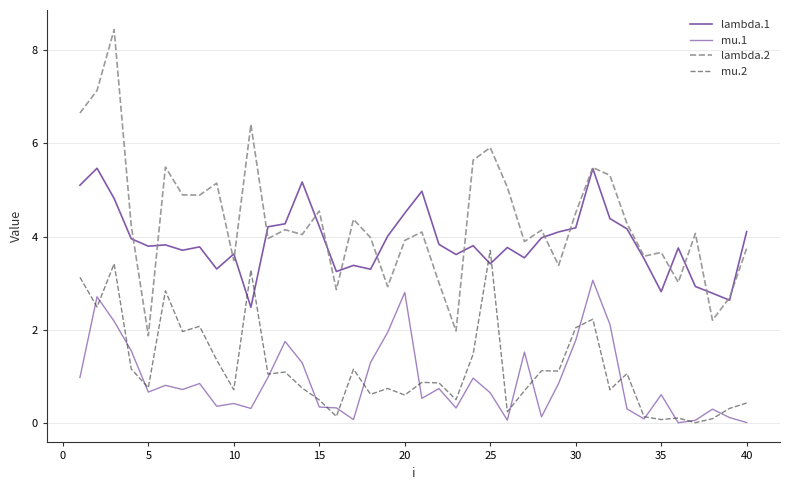

Reading left to right, transcribe all the data shown in this chart.

lambda.1: 5.1	5.5	4.8	4.0	3.8	3.8	3.7	3.8	3.3	3.6	2.5	4.2	4.3	5.2	4.2	3.3	3.4	3.3	4.0	4.5	5.0	3.8	3.6	3.8	3.4	3.8	3.5	4.0	4.1	4.2	5.5	4.4	4.2	3.5	2.8	3.8	2.9	2.8	2.6	4.1
mu.1: 1.0	2.7	2.2	1.6	0.7	0.8	0.7	0.9	0.4	0.4	0.3	1.0	1.8	1.3	0.4	0.3	0.1	1.3	2.0	2.8	0.5	0.7	0.3	1.0	0.7	0.1	1.5	0.1	0.9	1.8	3.1	2.1	0.3	0.1	0.6	0.0	0.1	0.3	0.1	0.0
lambda.2: 6.6	7.1	8.4	4.2	1.9	5.5	4.9	4.9	5.1	3.5	6.4	4.0	4.1	4.0	4.5	2.9	4.4	4.0	2.9	3.9	4.1	3.0	2.0	5.6	5.9	5.1	3.9	4.1	3.4	4.5	5.5	5.3	4.3	3.6	3.7	3.0	4.1	2.2	2.7	3.7
mu.2: 3.1	2.5	3.4	1.2	0.8	2.8	2.0	2.1	1.4	0.7	3.3	1.1	1.1	0.8	0.5	0.1	1.2	0.6	0.7	0.6	0.9	0.9	0.5	1.5	3.7	0.2	0.7	1.1	1.1	2.0	2.2	0.7	1.1	0.1	0.1	0.1	0.0	0.1	0.3	0.4